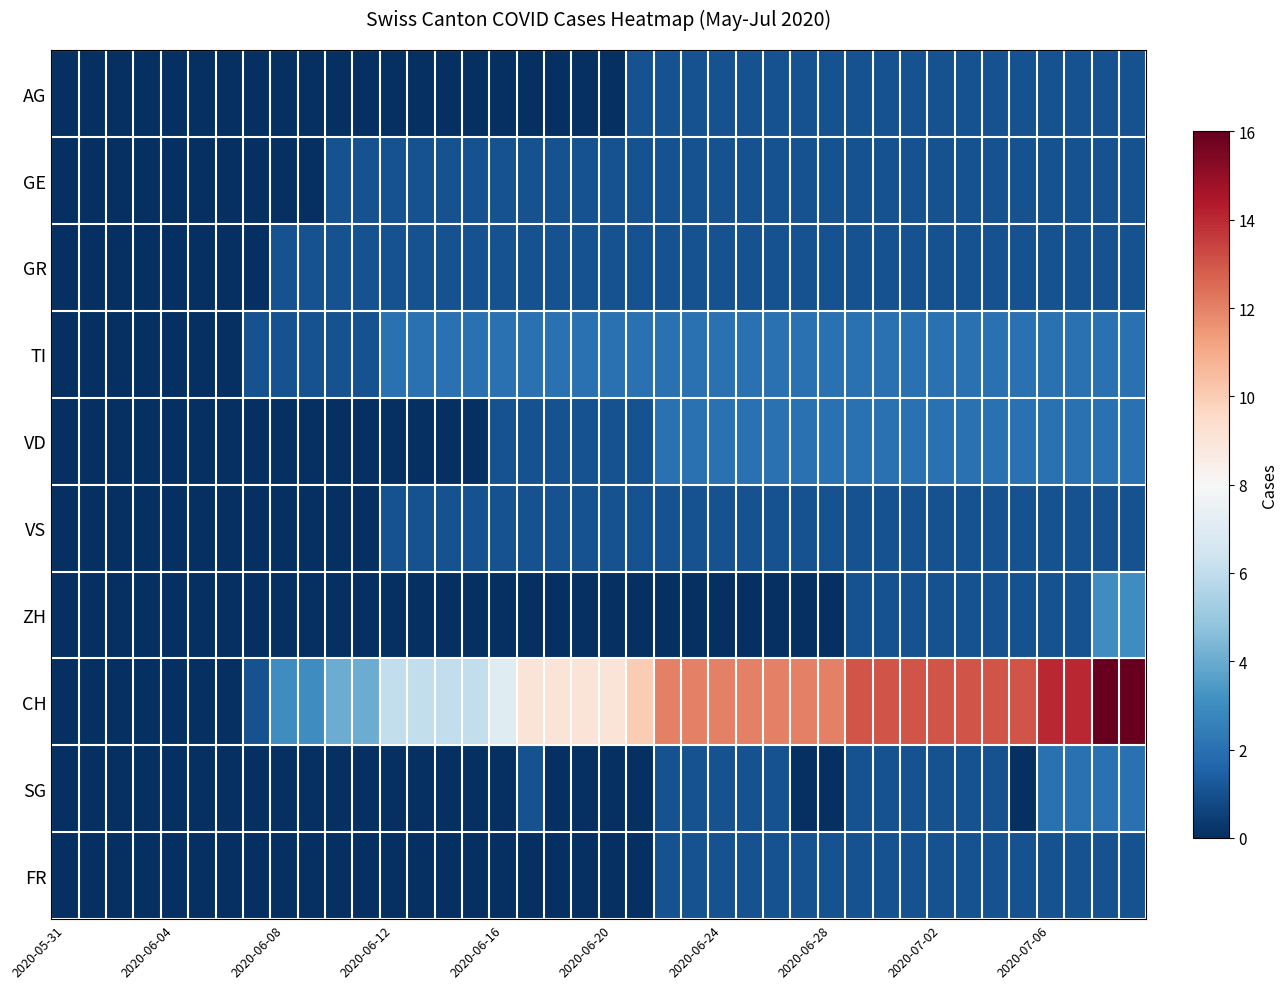

Which series has the widest spread of values?

CH